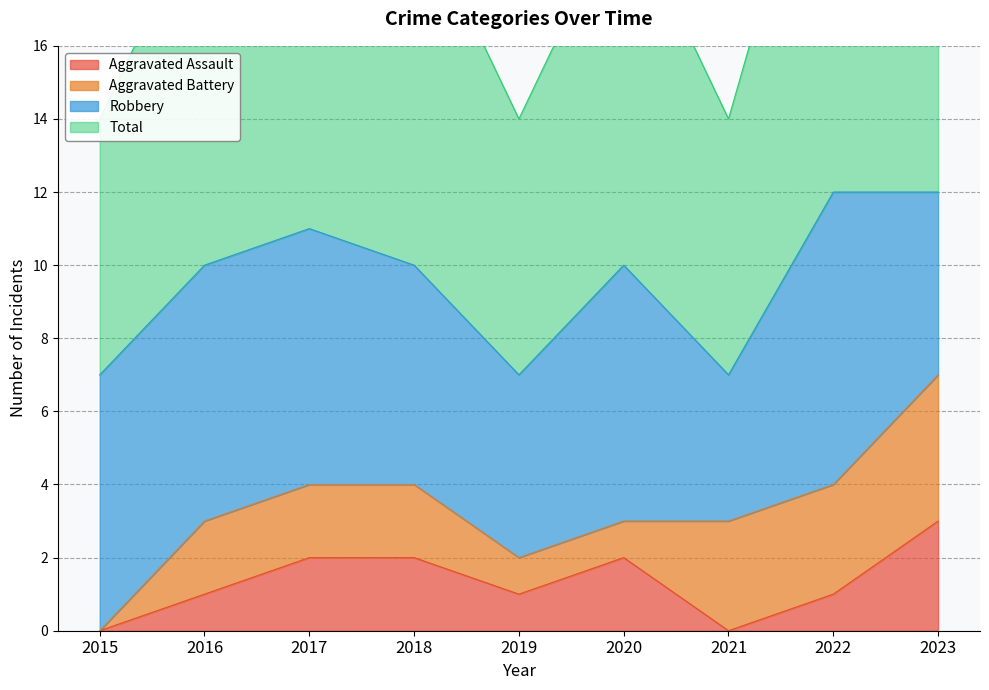

At which label does Total reach its minimum?

2015